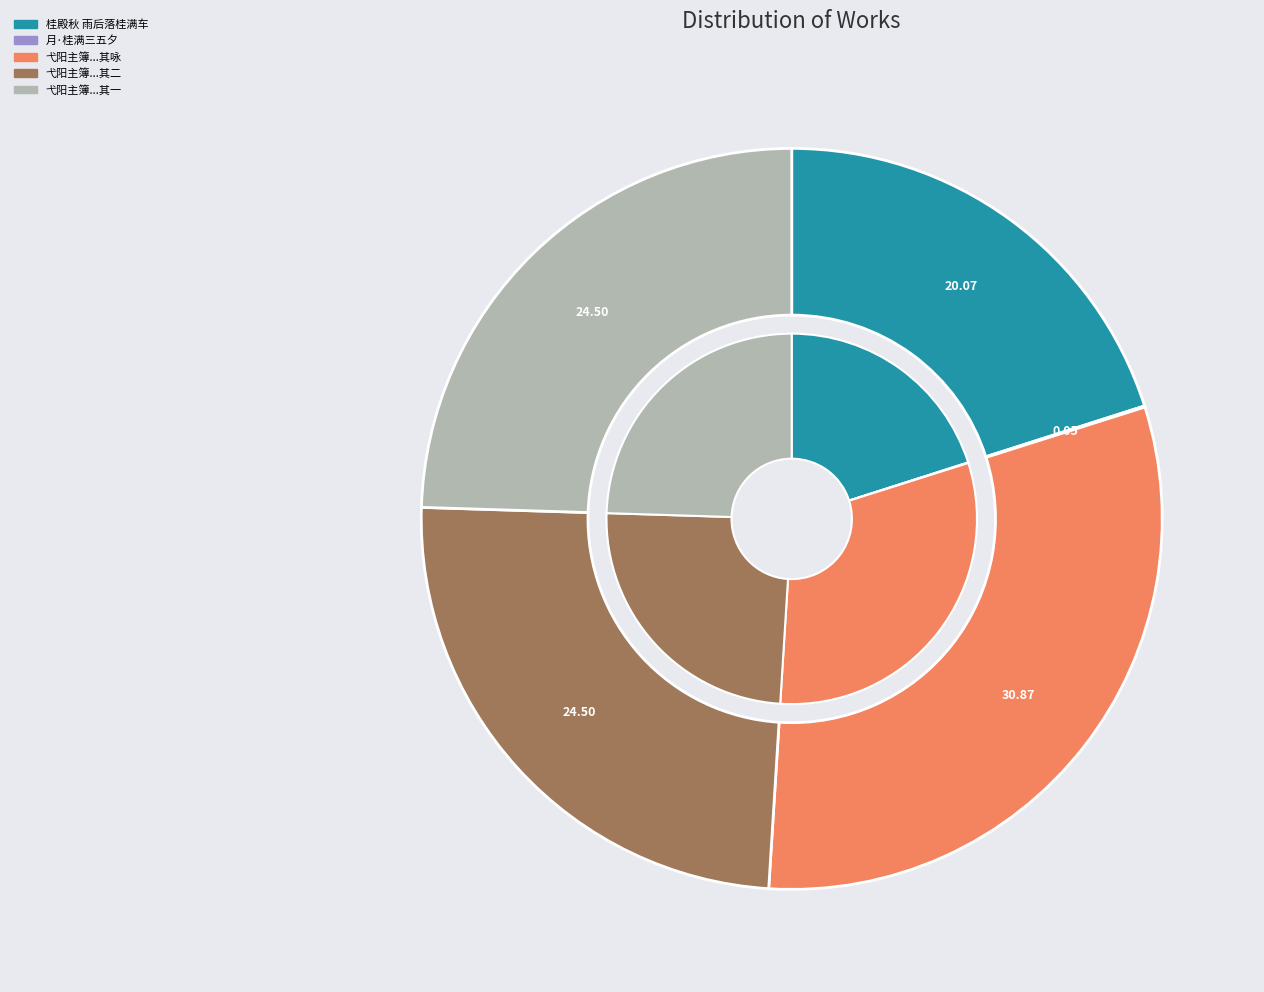

What is the ratio of the value at 弋阳主簿林敬伯出示会试录而吾临淮学生桂满预焉谂知己登高甲授官随朝喜而成咏 其一 to the value at 桂殿秋 雨后落桂满车?

1.2